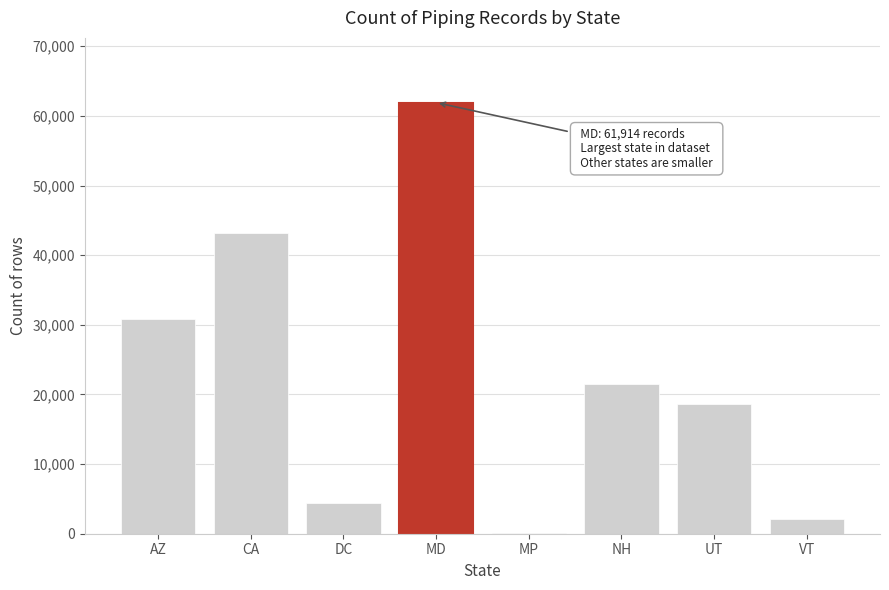

Reading left to right, transcribe all the data shown in this chart.

AZ=30793	CA=43145	DC=4479	MD=61914	MP=116	NH=21482	UT=18638	VT=2162